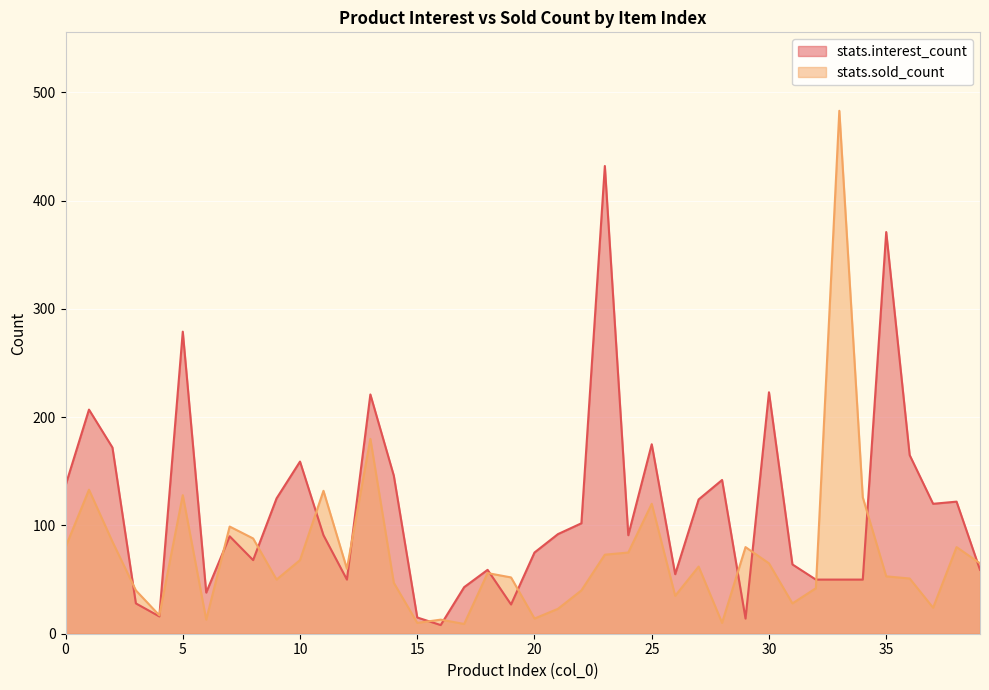

What is the sum of the stats.sold_count values at 10 and 21?

91